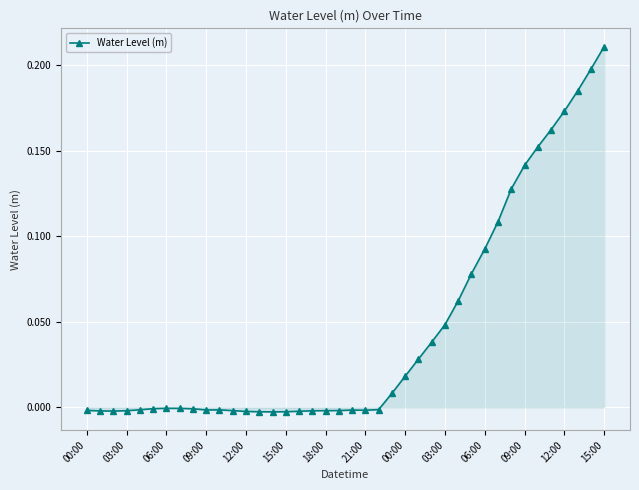

How many categories are shown in the chart?

40